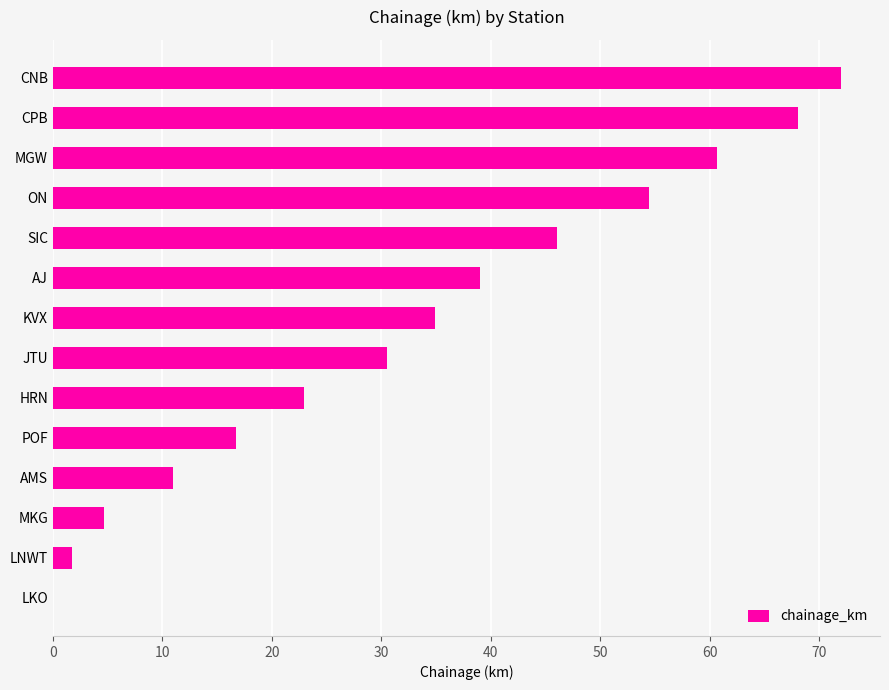

Reading top to bottom, what are all the values shown in this chart?

CNB=72.0	CPB=68.1	MGW=60.6	ON=54.4	SIC=46.1	AJ=39.0	KVX=34.9	JTU=30.6	HRN=23.0	POF=16.7	AMS=10.9	MKG=4.7	LNWT=1.7	LKO=0.0